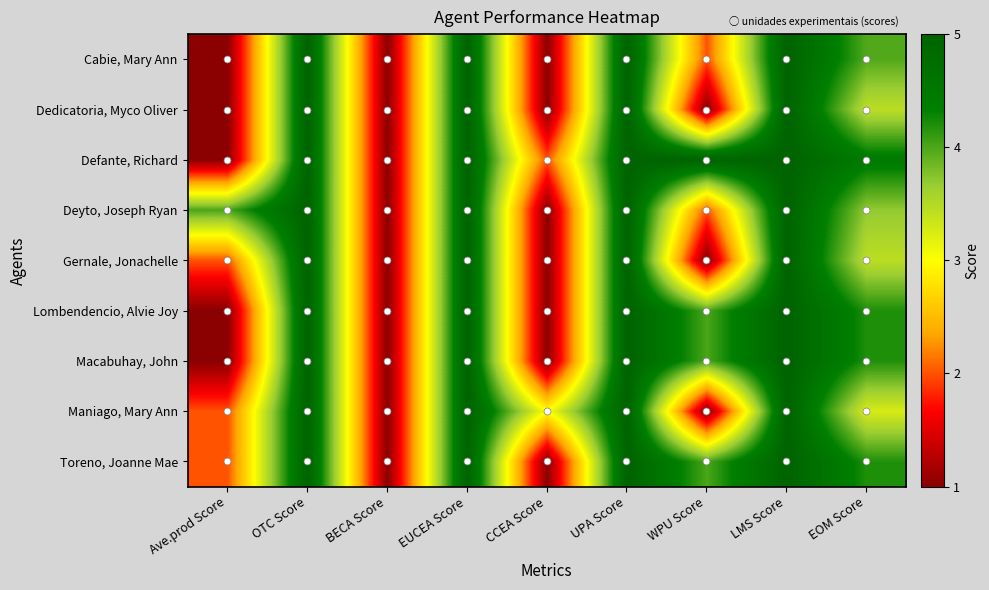

What is the total value across all series at Ave.prod Score?

15.0